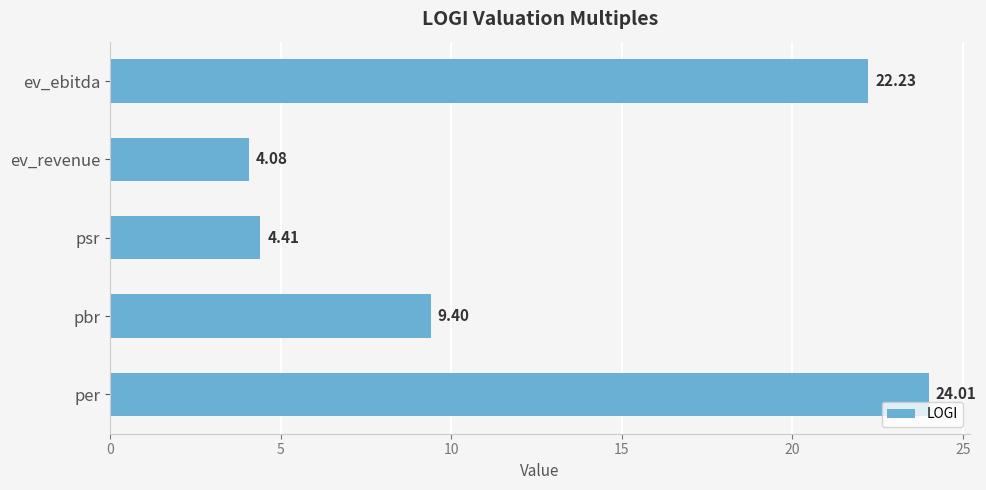

Where is the data nearest to the value 14?

pbr